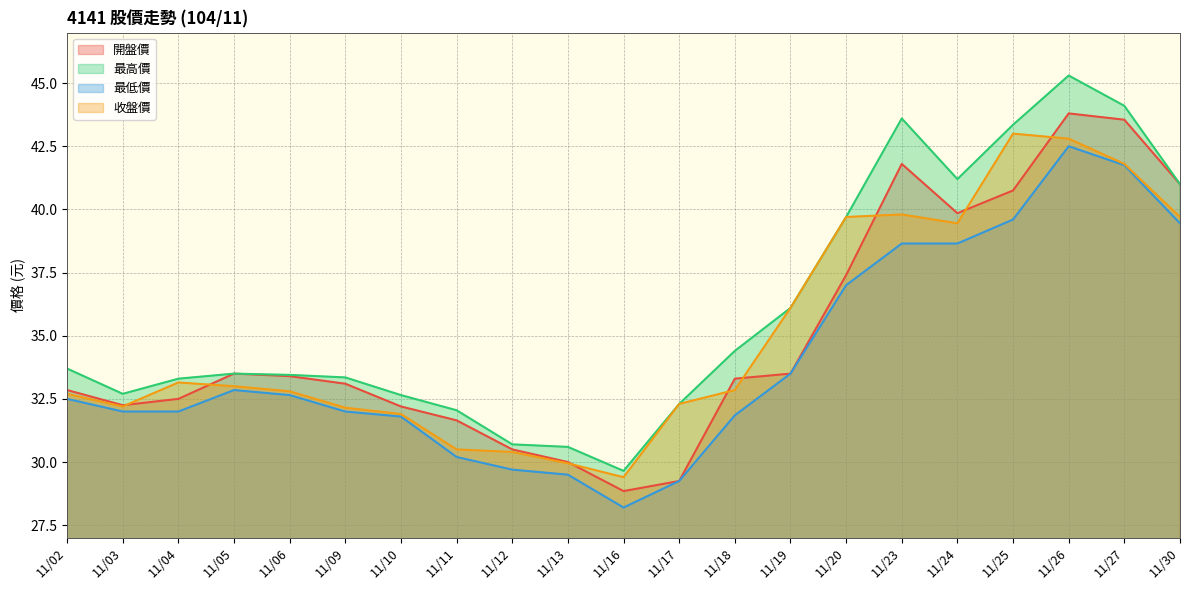

What is the smallest value displayed?

28.2